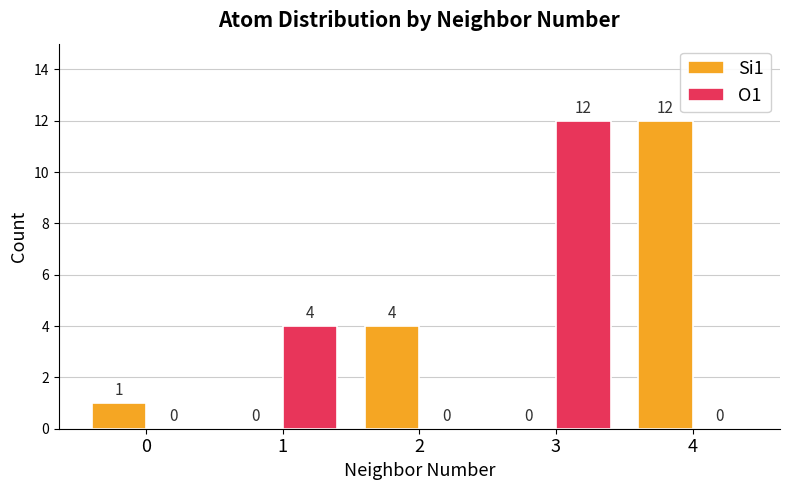

What is the greatest value displayed?

12